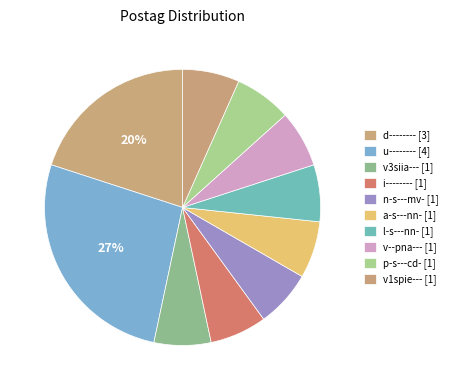

How much of the chart is everything except p-s---cd-?

93.3%